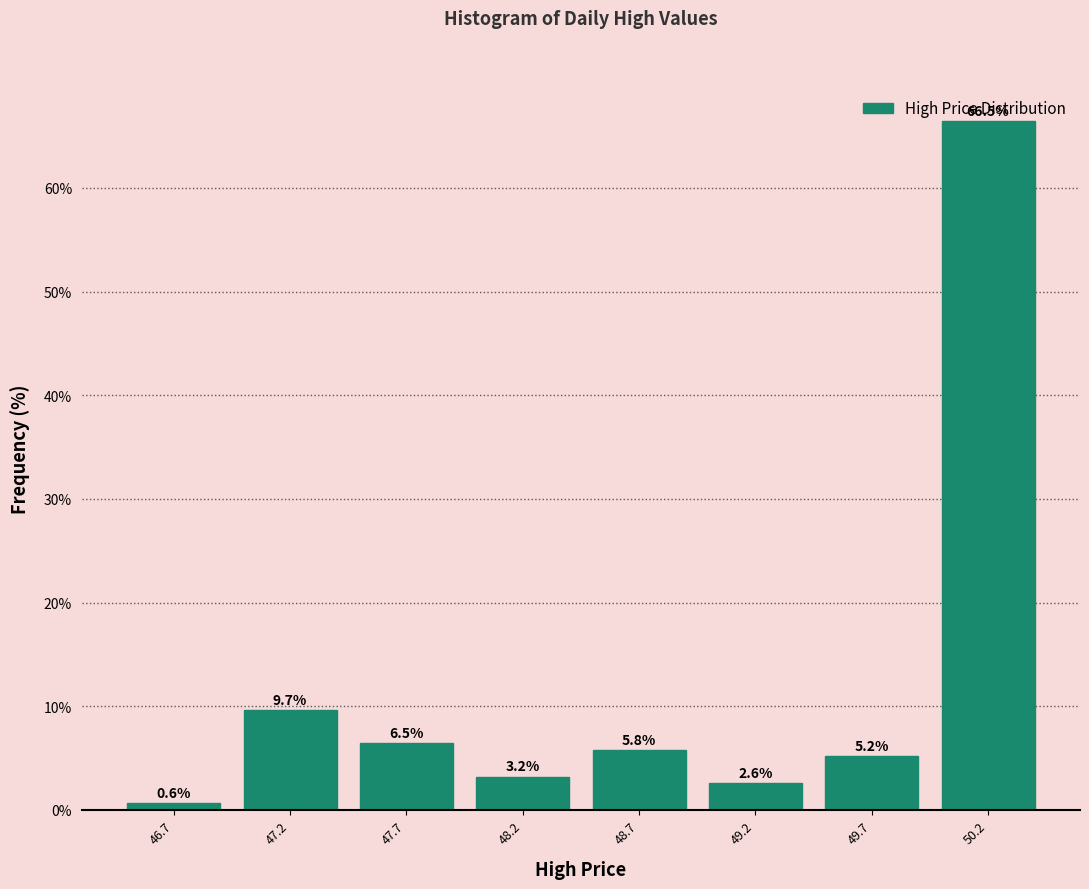

Reading left to right, list every bar in this chart as the range it spans on the x-axis followed by its height. The bar edges are not printed on the chart, so give them approximately, as read against the axis.

46.45 to 46.95: 0.6
46.95 to 47.45: 9.7
47.45 to 47.95: 6.5
47.95 to 48.45: 3.2
48.45 to 48.95: 5.8
48.95 to 49.45: 2.6
49.45 to 49.95: 5.2
49.95 to 50.45: 66.5